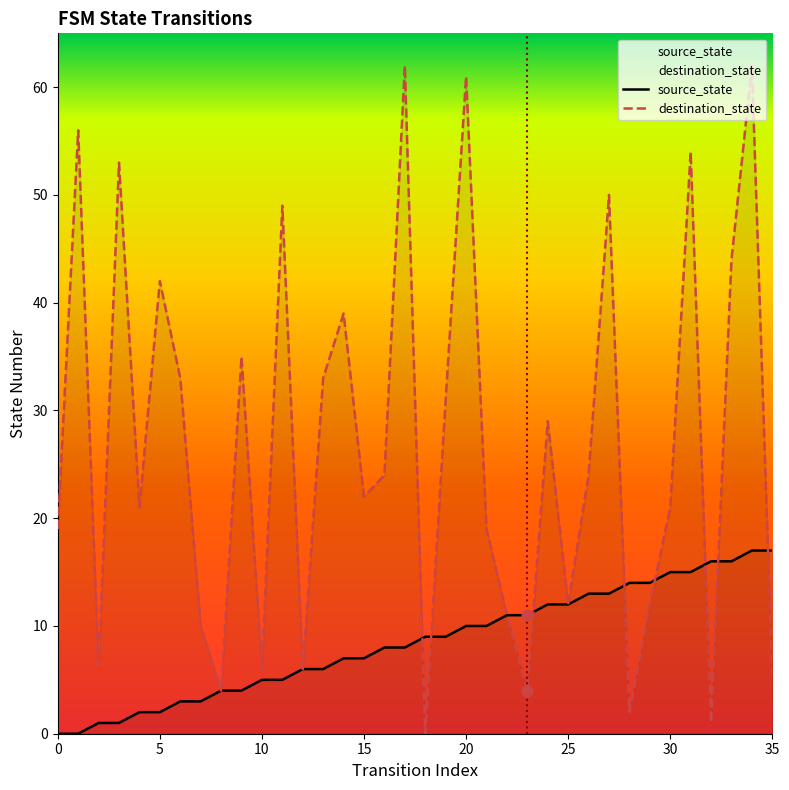

Which series has the widest spread of Y values?

destination_state